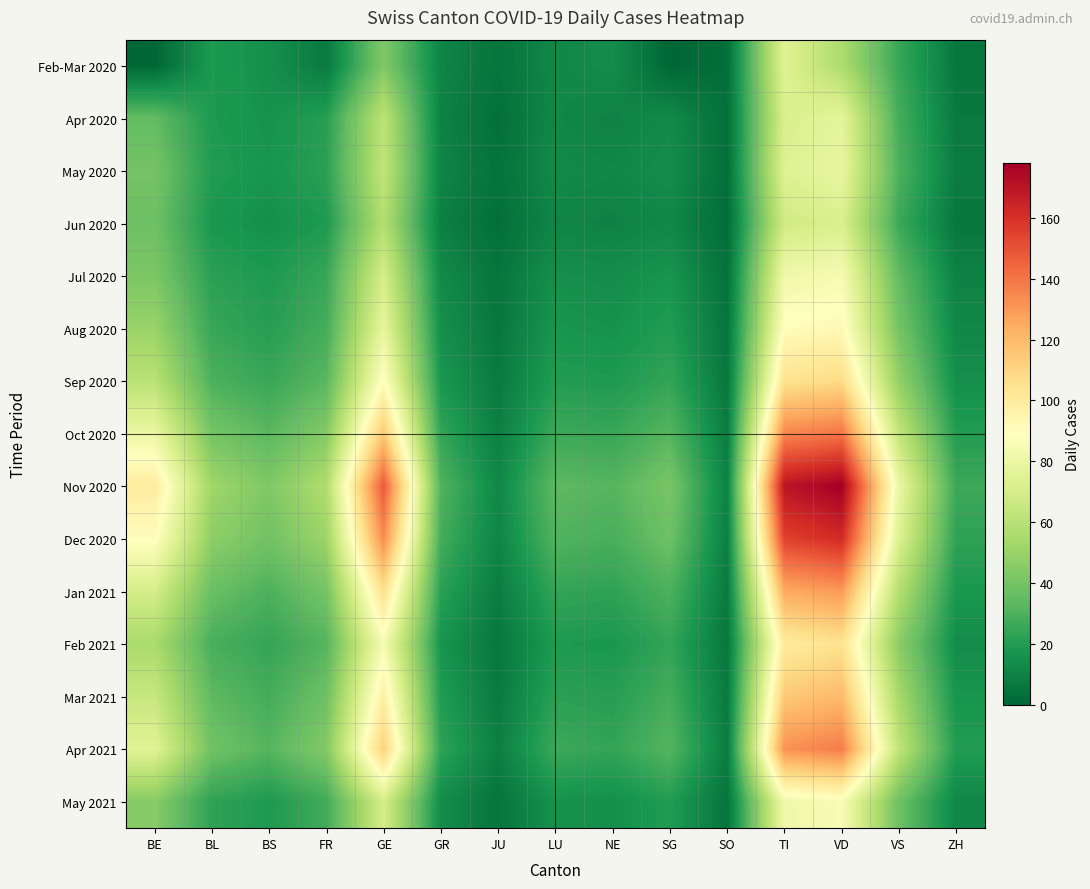

At which category is the sum across all series the highest?

VD